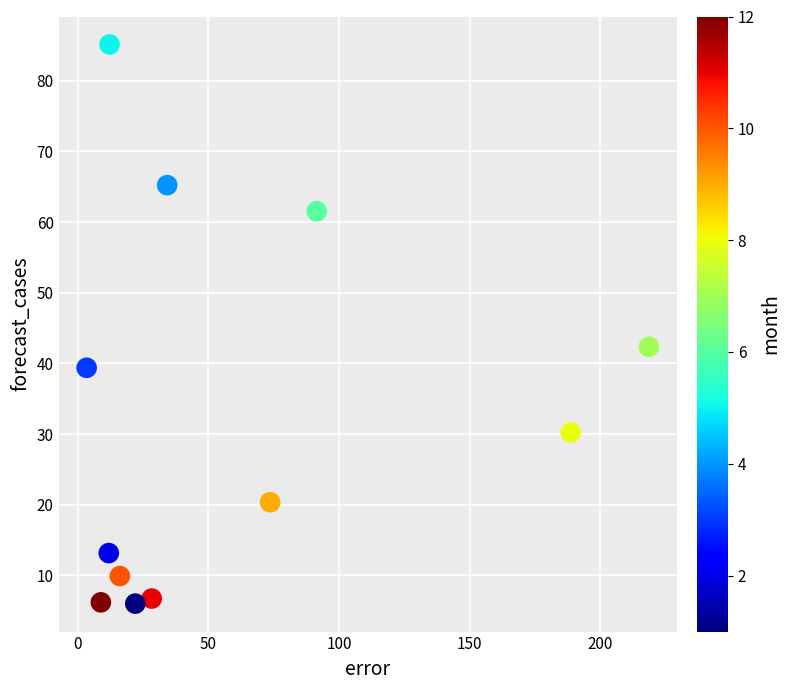

What Y value in the scatter plot is closest to 45?

42.3